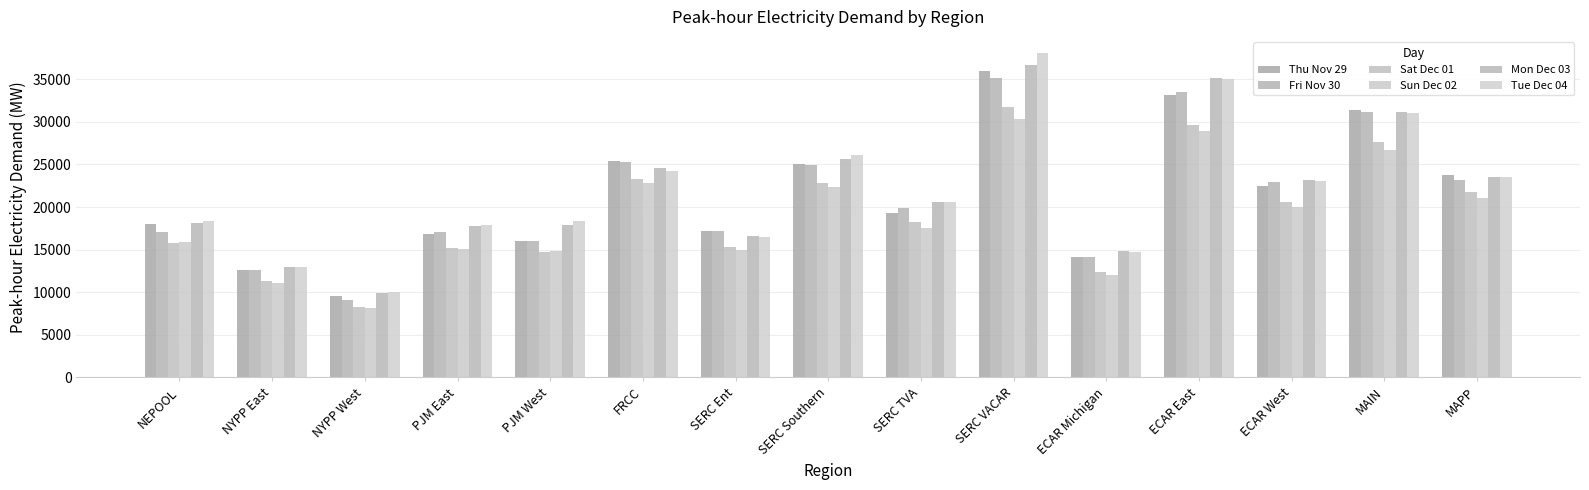

Is the value of Fri Nov 30 at ECAR Michigan greater than the value of Thu Nov 29 at SERC Southern?

No